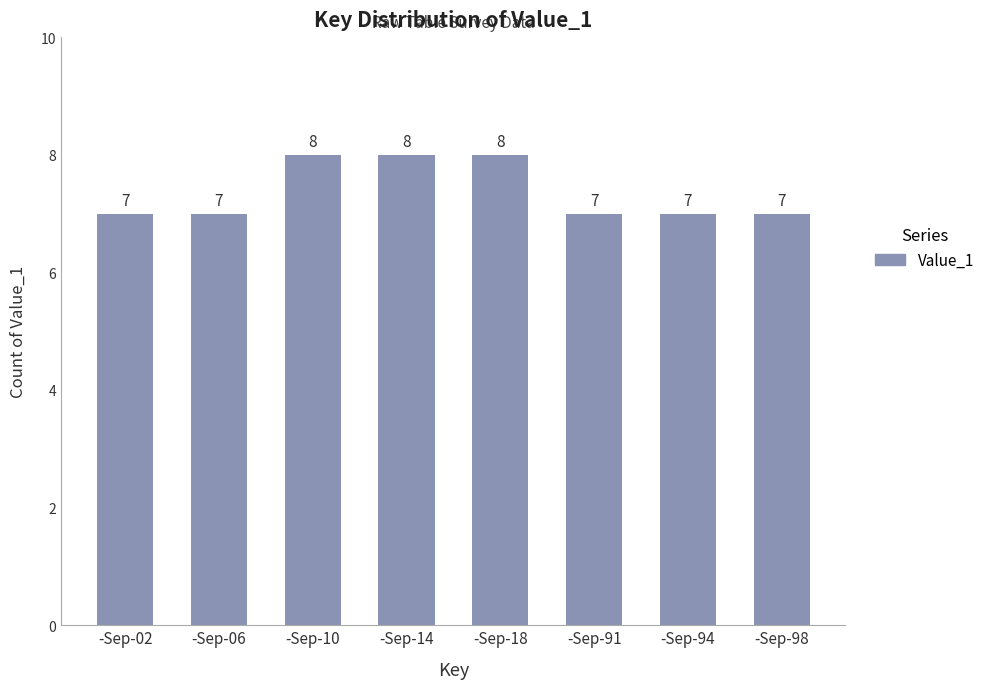

What is the ratio of the value at -Sep-02 to the value at -Sep-14?

0.9